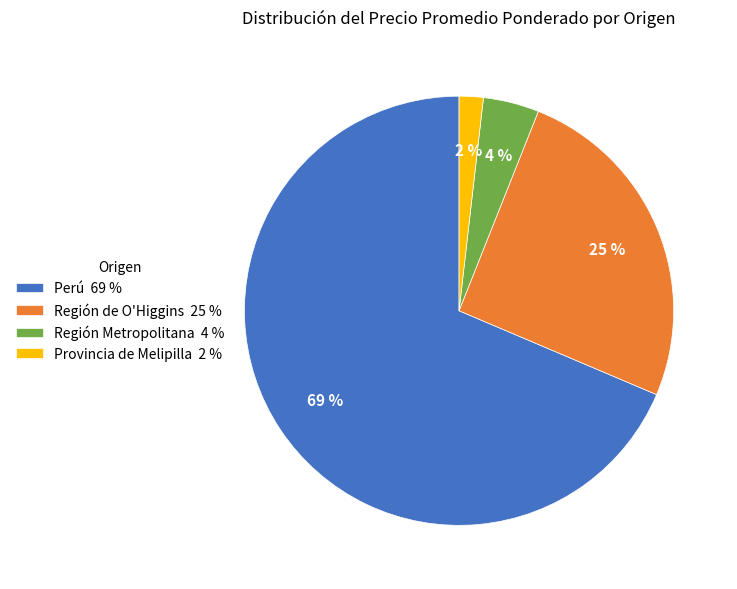

To the nearest percent, what is the difference between the largest and smallest slice percentages?

67%